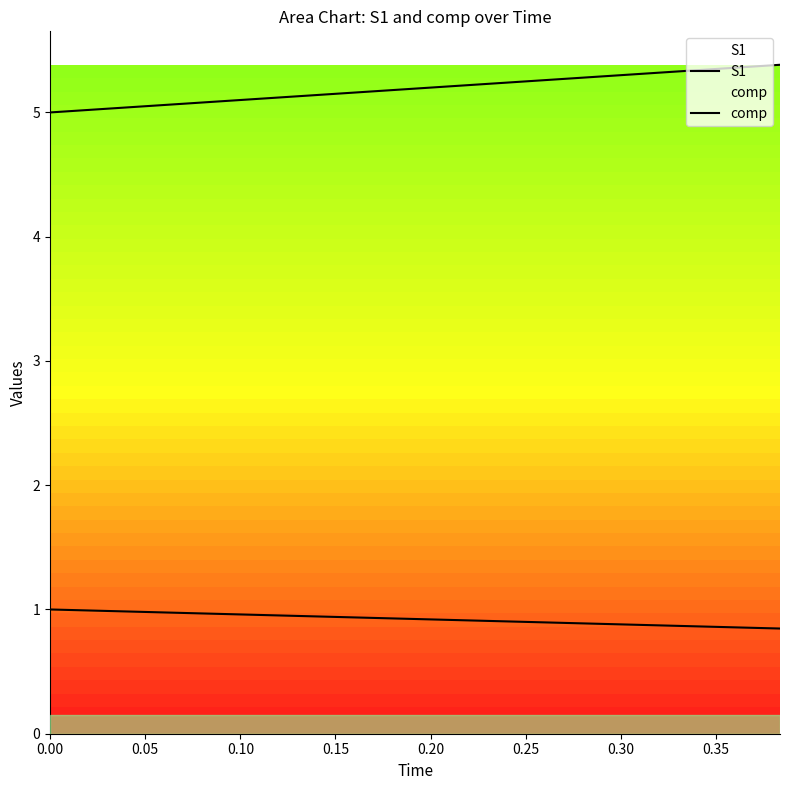

Is the value of comp at 25 greater than the value of S1 at 22?

Yes